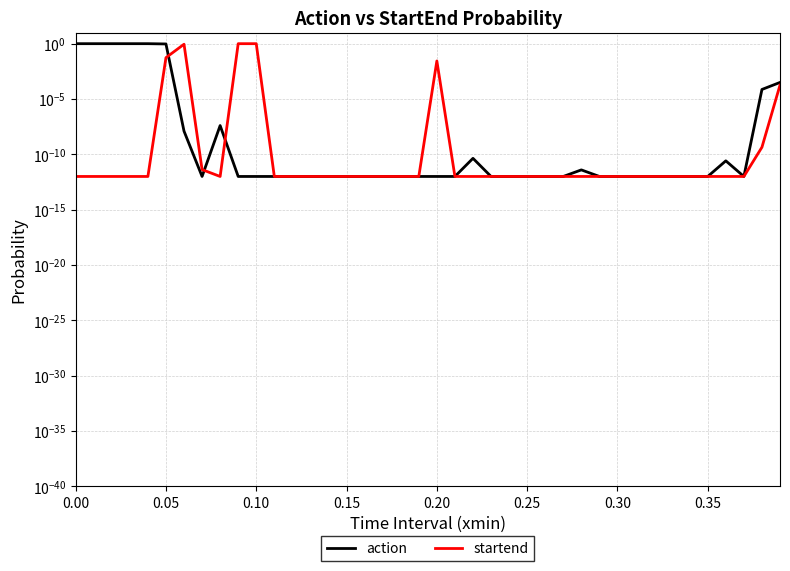

Reading left to right, list all the values displayed in this chart.

action: 1.0	1.0	1.0	1.0	1.0	0.9	0.0	0.0	0.0	0.0	0.0	0.0	0.0	0.0	0.0	0.0	0.0	0.0	0.0	0.0	0.0	0.0	0.0	0.0	0.0	0.0	0.0	0.0	0.0	0.0	0.0	0.0	0.0	0.0	0.0	0.0	0.0	0.0	0.0	0.0
startend: 0.0	0.0	0.0	0.0	0.0	0.1	0.9	0.0	0.0	1.0	1.0	0.0	0.0	0.0	0.0	0.0	0.0	0.0	0.0	0.0	0.0	0.0	0.0	0.0	0.0	0.0	0.0	0.0	0.0	0.0	0.0	0.0	0.0	0.0	0.0	0.0	0.0	0.0	0.0	0.0